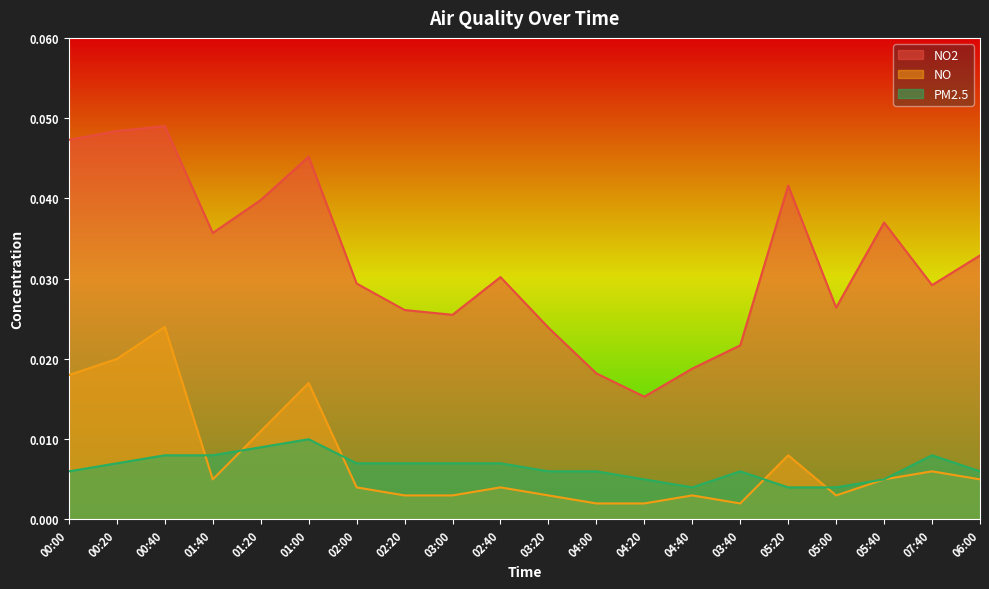

What position from the left is 02:40?

10